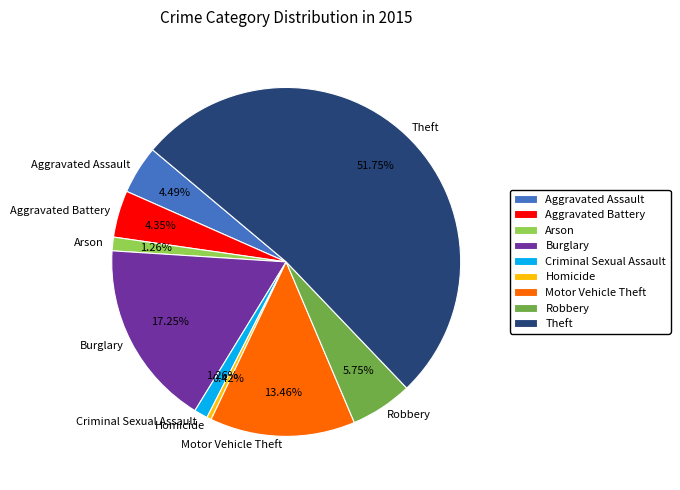

How many segments does this pie chart have?

9